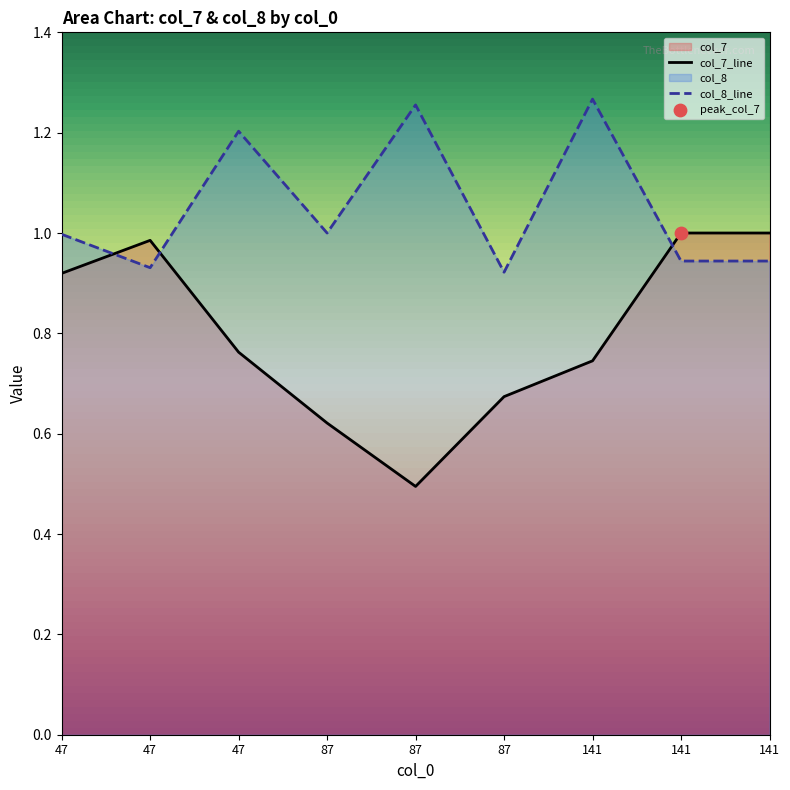

What is the total value across all series at 87?

1.6